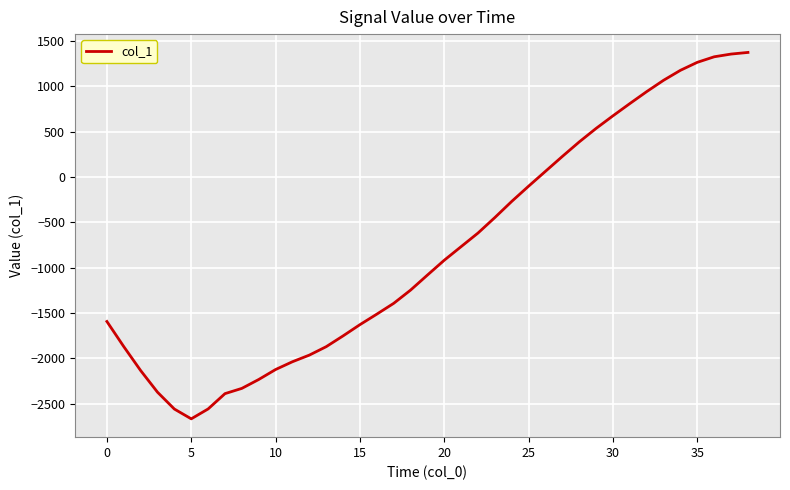

What is the difference between the maximum and minimum values?

4042